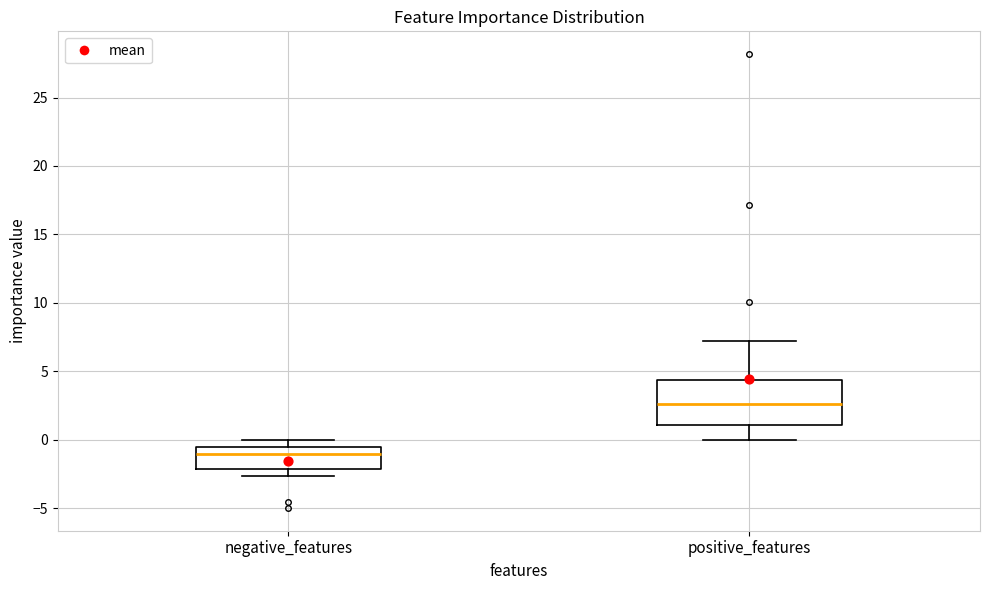

Comparing the boxes themselves (not the whiskers), which one is the tallest?

positive_features